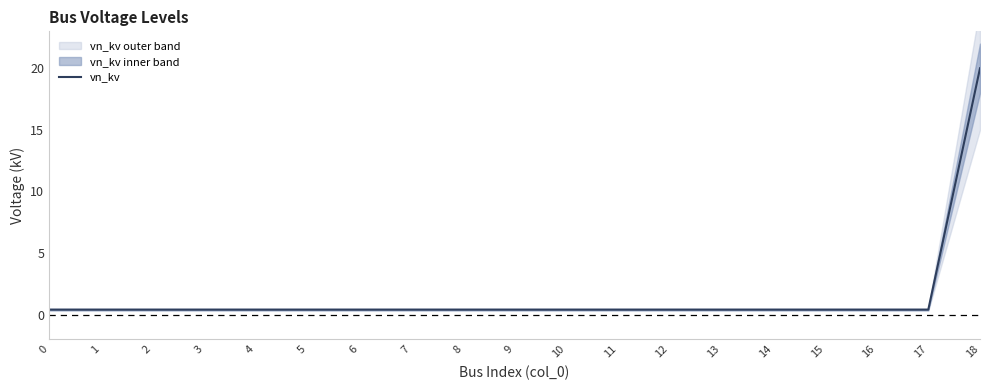

Reading left to right, what are all the values shown in this chart?

0=0.4	1=0.4	2=0.4	3=0.4	4=0.4	5=0.4	6=0.4	7=0.4	8=0.4	9=0.4	10=0.4	11=0.4	12=0.4	13=0.4	14=0.4	15=0.4	16=0.4	17=0.4	18=20.0